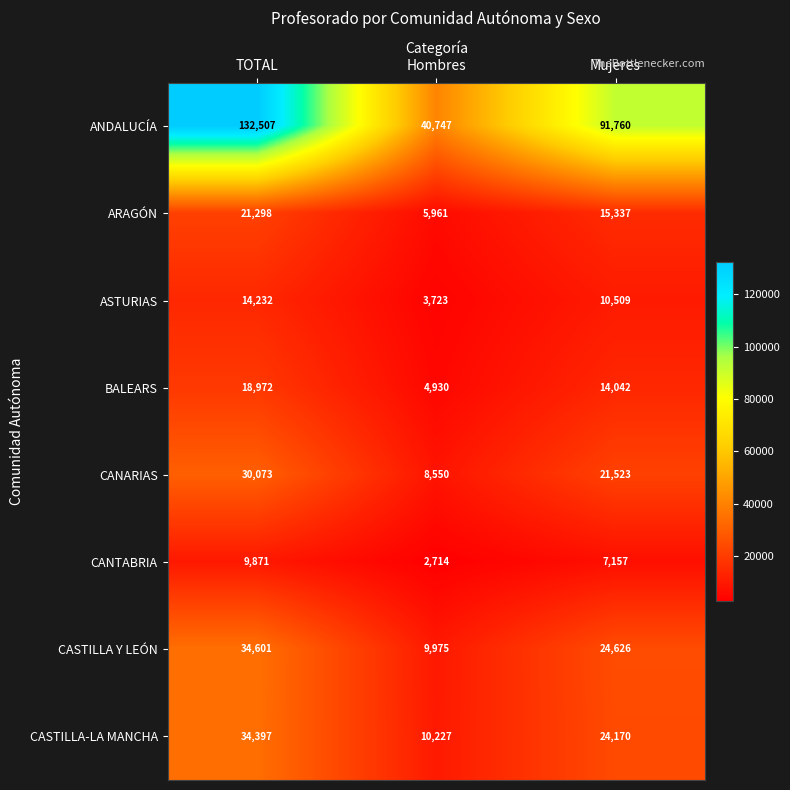

Reading right to left, transcribe all the data shown in this chart.

ANDALUCÍA: 91760	40747	132507
ARAGÓN: 15337	5961	21298
ASTURIAS: 10509	3723	14232
BALEARS: 14042	4930	18972
CANARIAS: 21523	8550	30073
CANTABRIA: 7157	2714	9871
CASTILLA Y LEÓN: 24626	9975	34601
CASTILLA-LA MANCHA: 24170	10227	34397